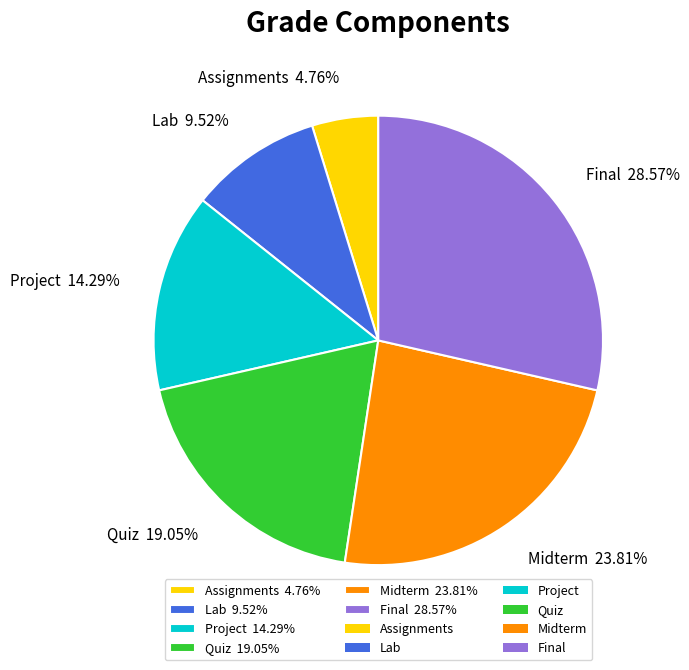

To the nearest percent, what is the difference between the largest and smallest slice percentages?

24%